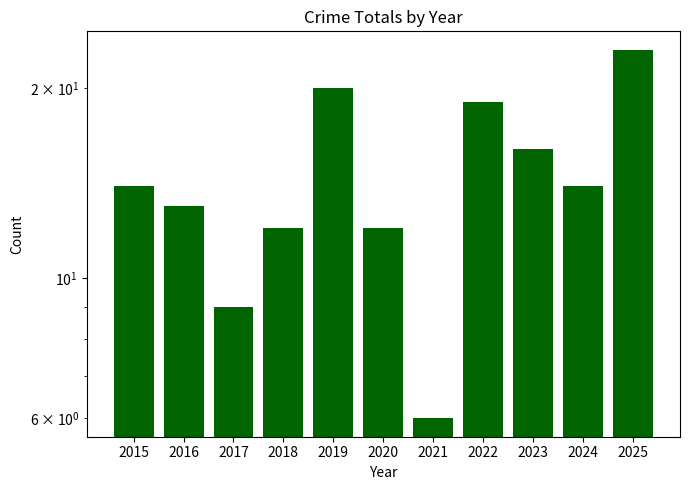

What is the value of the 10th bar from the left?

14